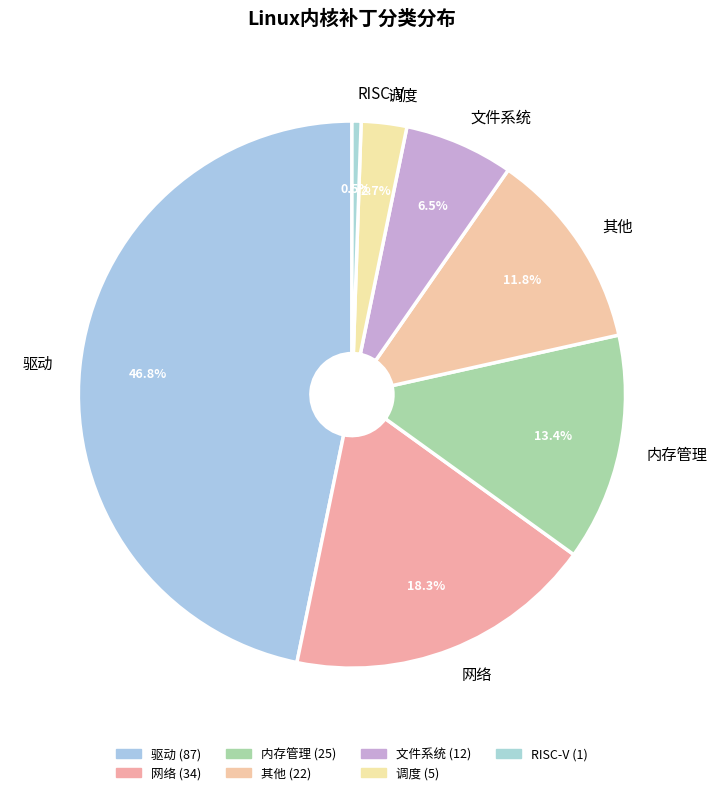

Does 驱动 account for over 50% of the chart?

No